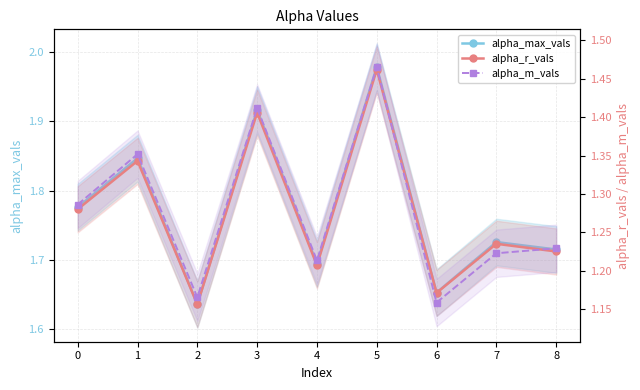

What is the spread (max minus min) of values at 4?

0.5